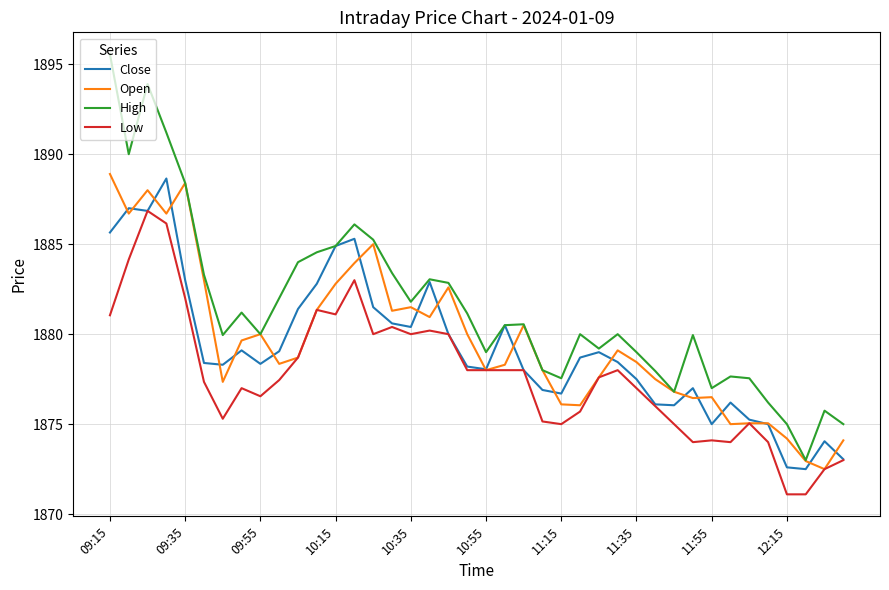

Does the chart display data point markers on the line(s)?

No